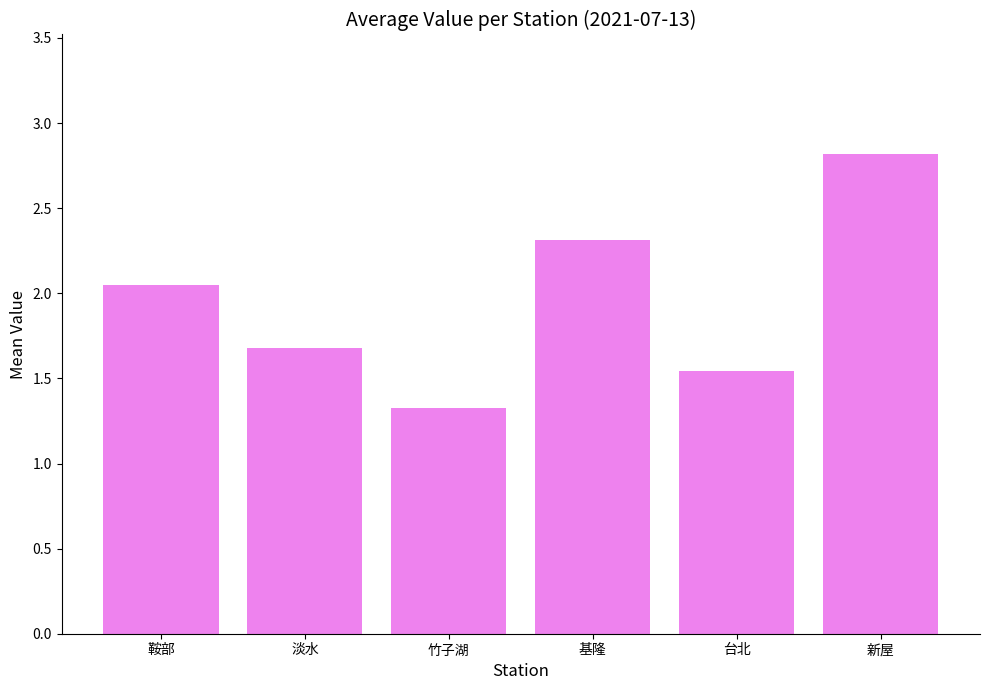

What is the maximum value shown in the chart?

2.8